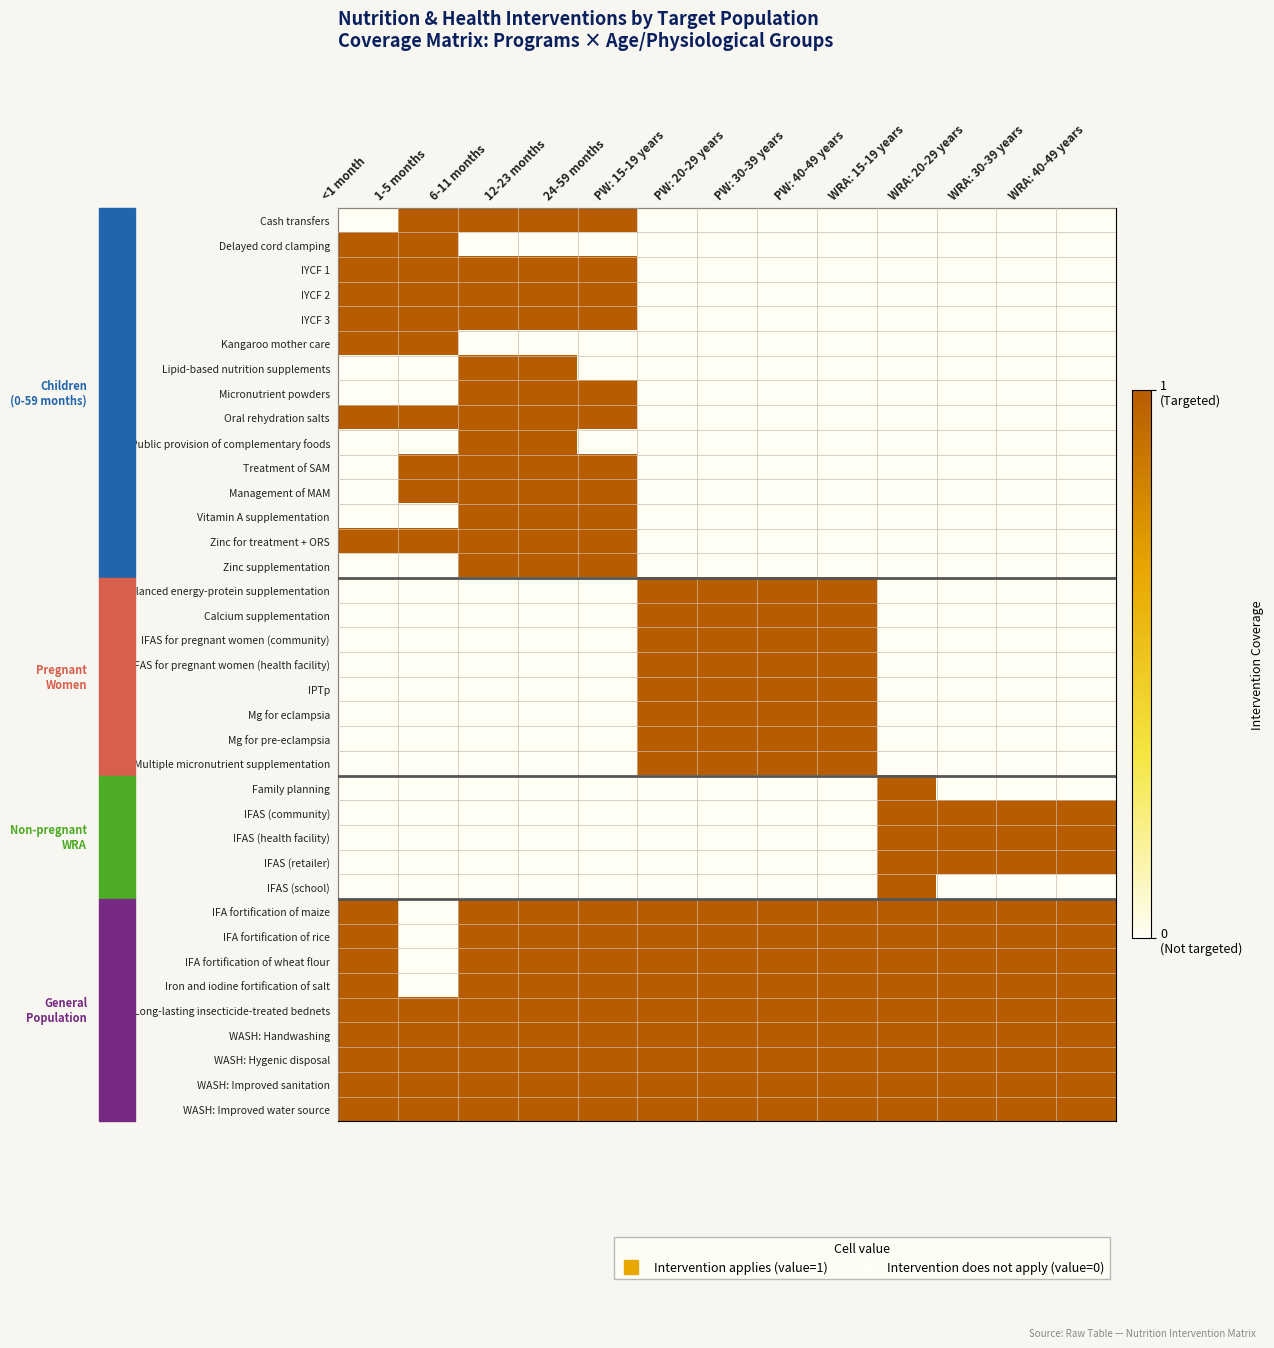

Rank the series by their maximum value, from lowest to highest.

Cash transfers, Delayed cord clamping, IYCF 1, IYCF 2, IYCF 3, Kangaroo mother care, Lipid-based nutrition supplements, Micronutrient powders, Oral rehydration salts, Public provision of complementary foods, Treatment of SAM, Management of MAM, Vitamin A supplementation, Zinc for treatment + ORS, Zinc supplementation, Balanced energy-protein supplementation, Calcium supplementation, IFAS for pregnant women (community), IFAS for pregnant women (health facility), IPTp, Mg for eclampsia, Mg for pre-eclampsia, Multiple micronutrient supplementation, Family planning, IFAS (community), IFAS (health facility), IFAS (retailer), IFAS (school), IFA fortification of maize, IFA fortification of rice, IFA fortification of wheat flour, Iron and iodine fortification of salt, Long-lasting insecticide-treated bednets, WASH: Handwashing, WASH: Hygenic disposal, WASH: Improved sanitation, WASH: Improved water source